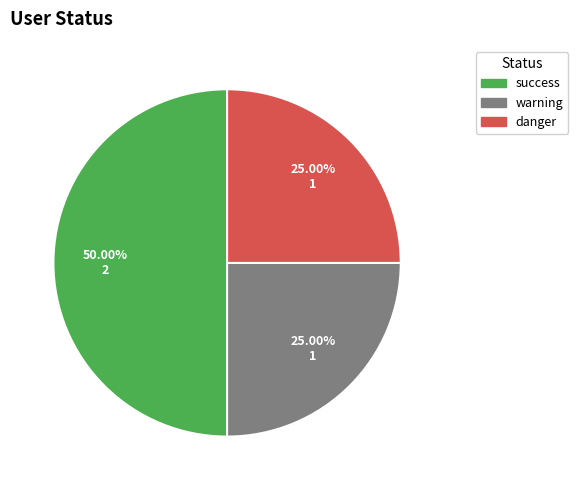

What is the largest slice in the pie chart?

success